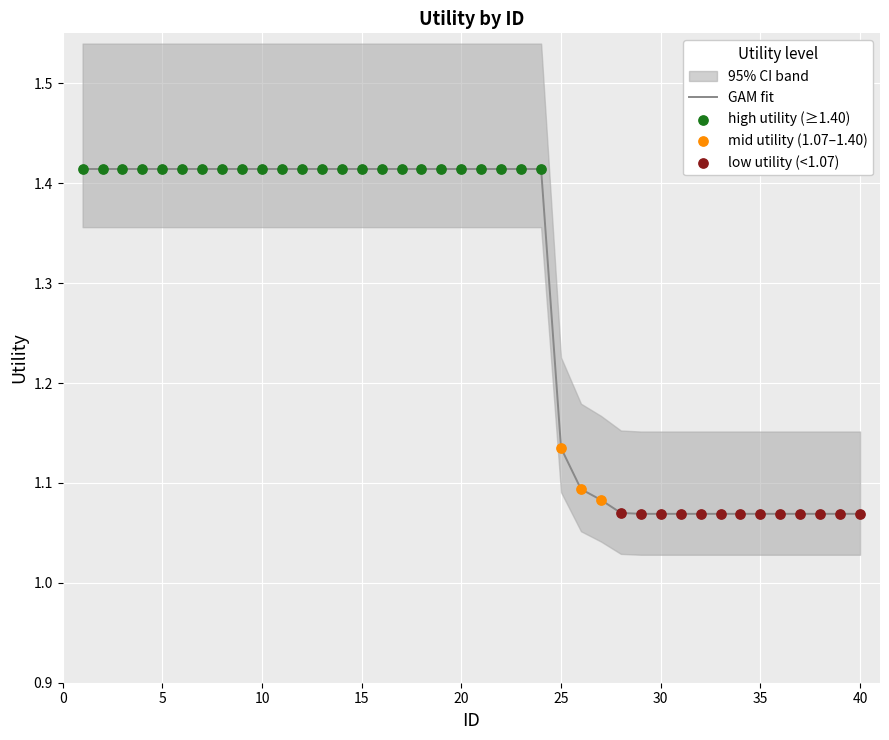

Between 39 and 16, which is larger?

16